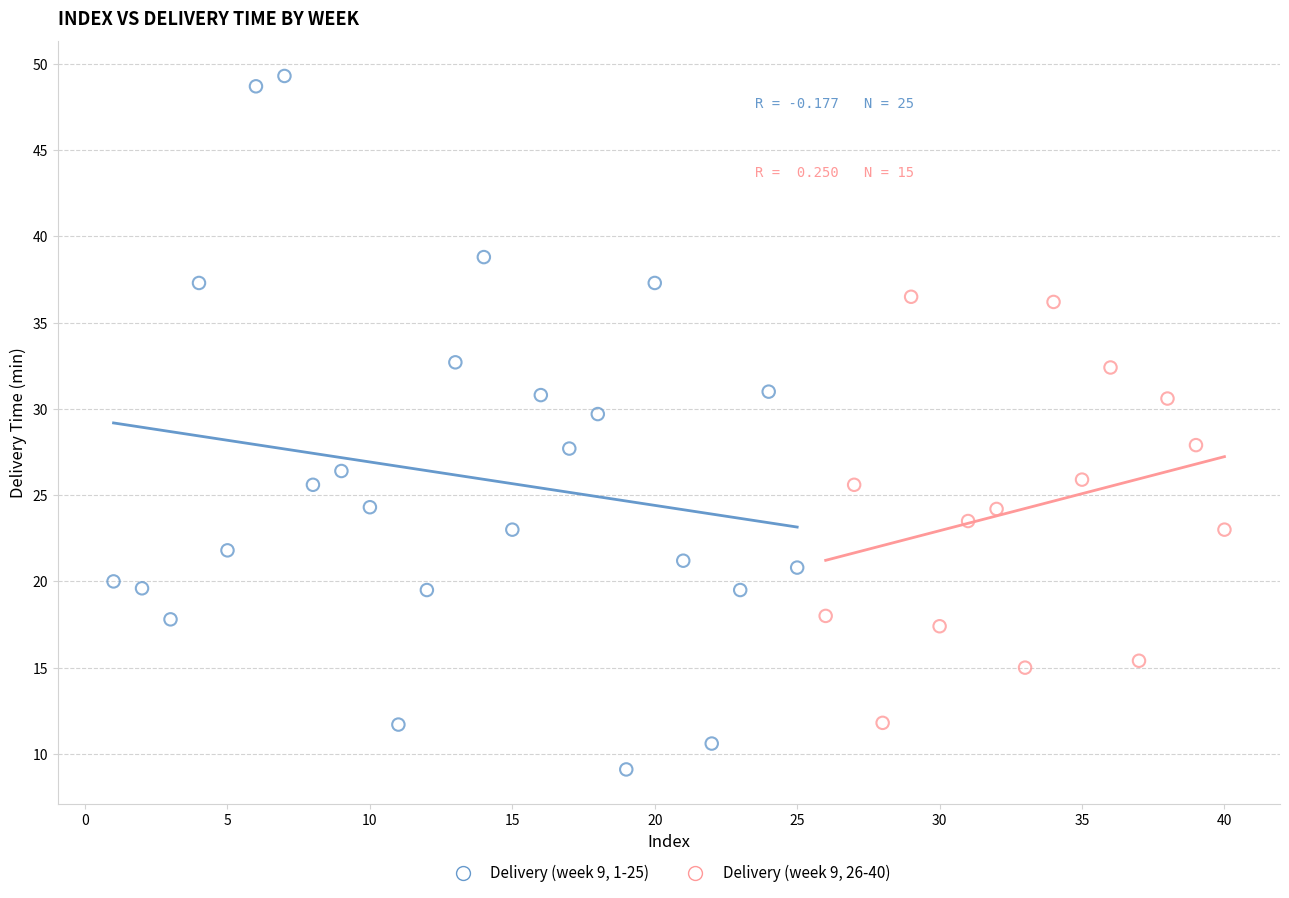

Which series reaches the maximum Y coordinate?

Delivery (week 9, 1-25)